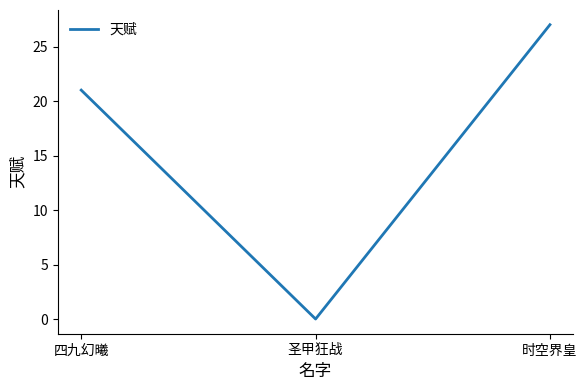

List the labels in order of value, smallest first.

圣甲狂战, 四九幻曦, 时空界皇